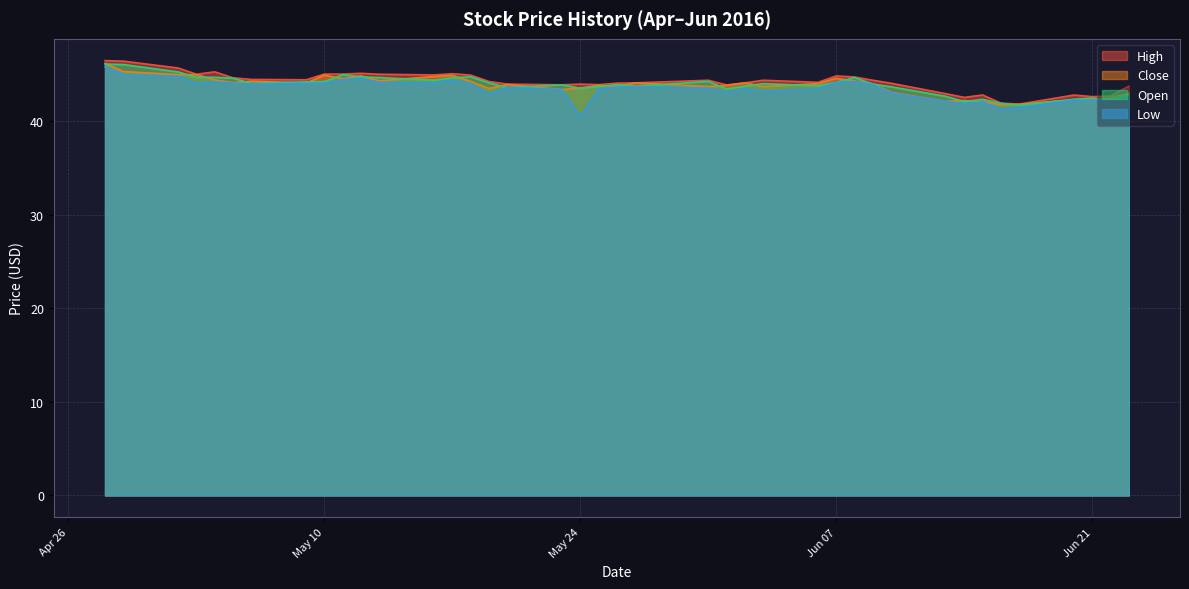

At which label does Open reach its minimum?

2016-06-17